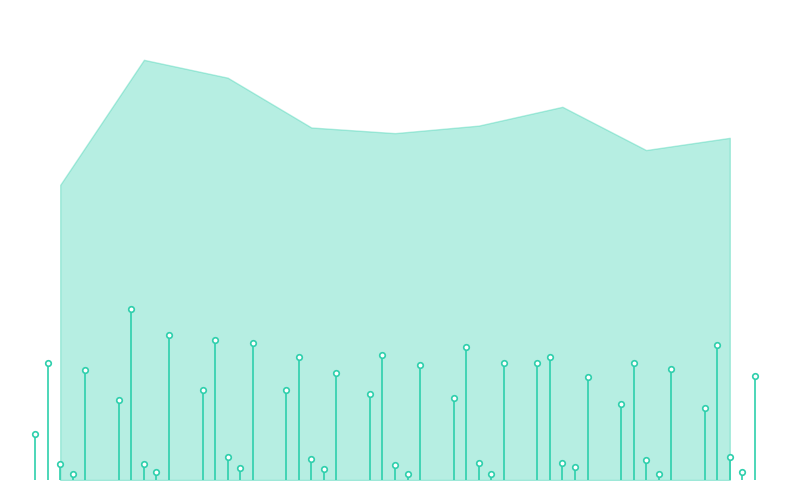

What are all the series names shown in the legend?

Aggravated Assault, Aggravated Battery, Criminal Sexual Assault, Homicide, Robbery